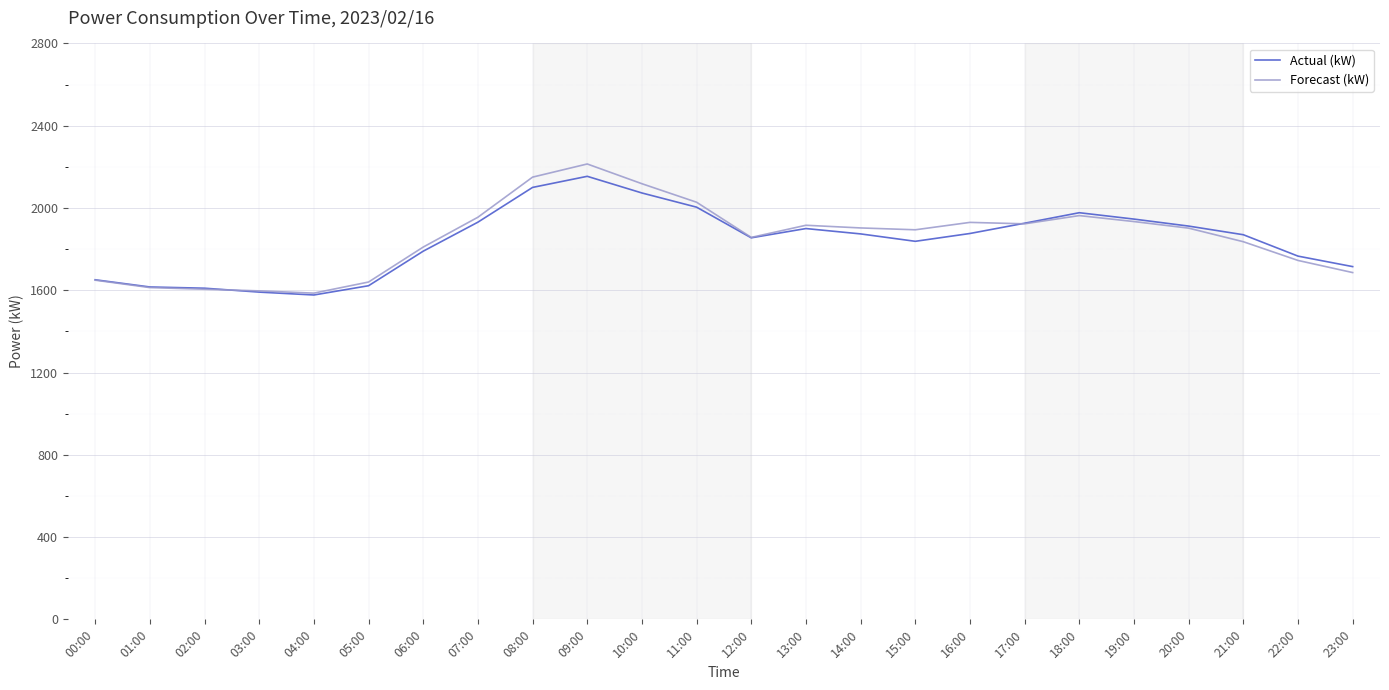

The value of Actual (kW) at 15:00 is 1179. True or false?

False